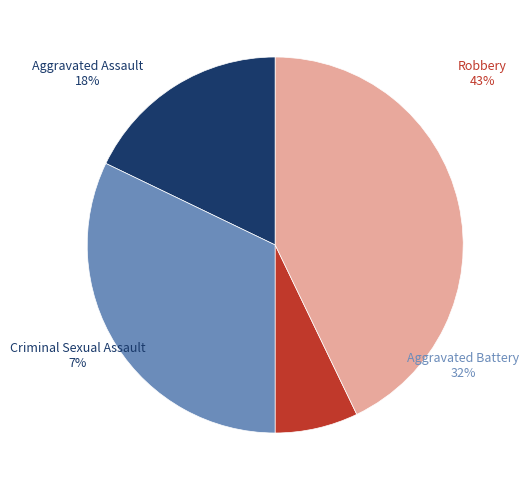

Which slice is the largest?

Robbery